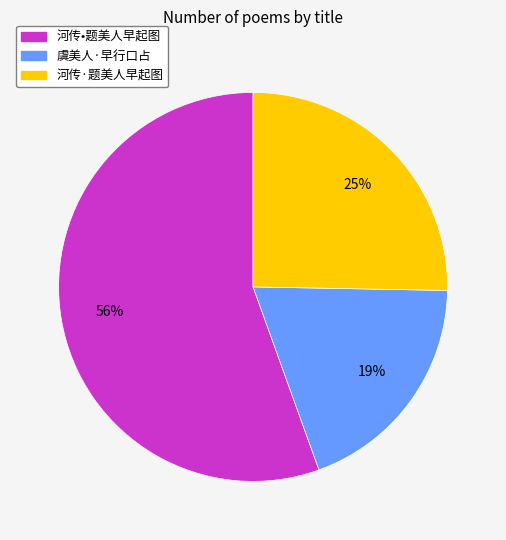

To the nearest percent, what is the average slice percentage?

33%